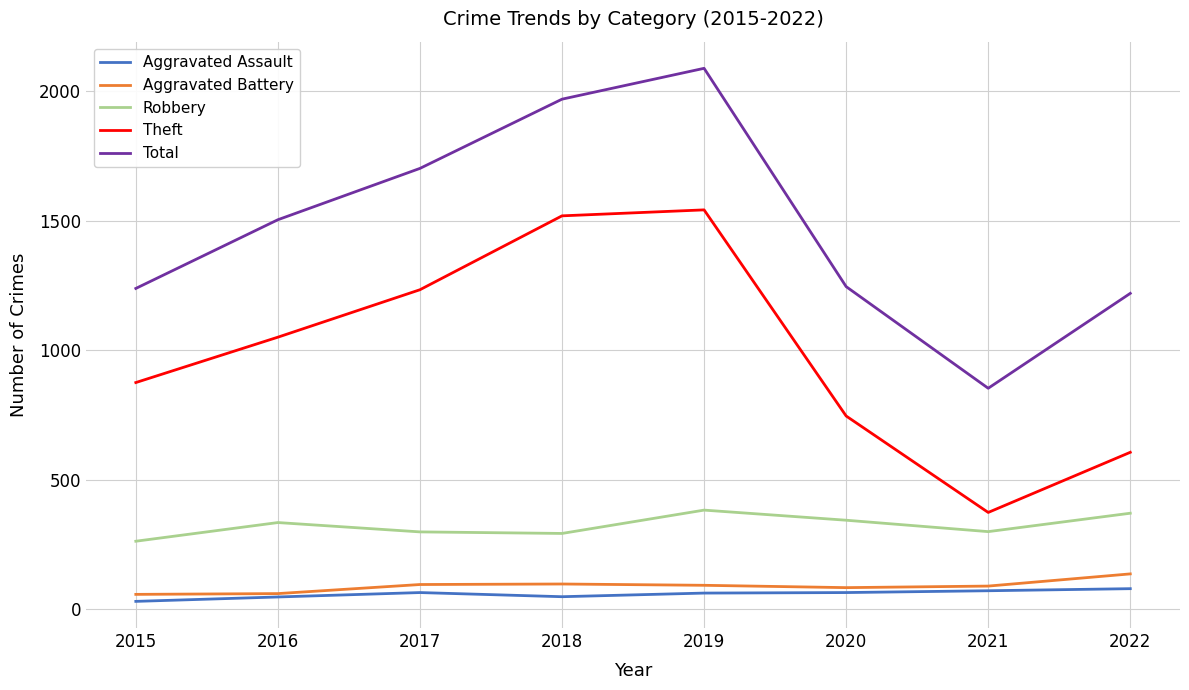

True or false: Aggravated Assault has more than 0 interior local peaks.

True